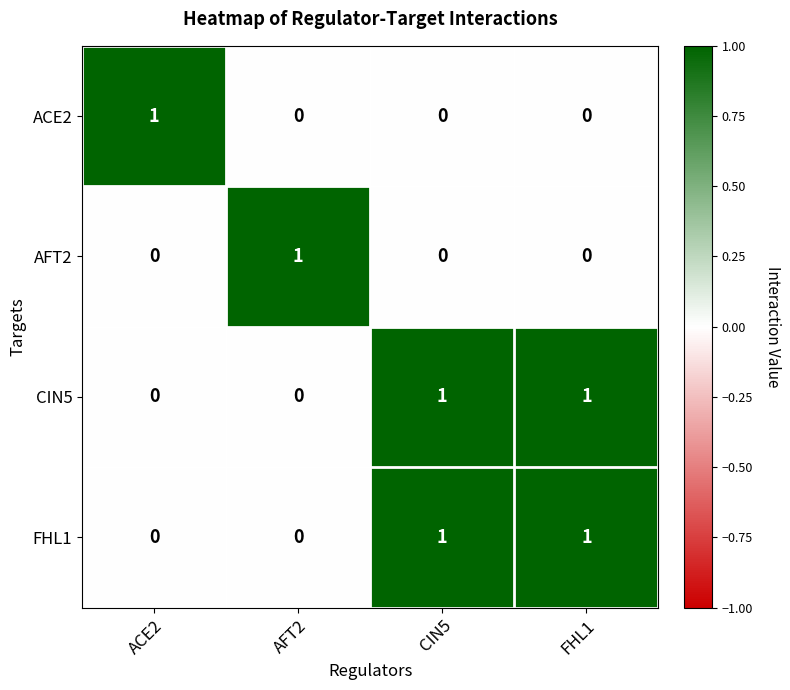

Reading left to right, list all the values displayed in this chart.

ACE2: 1	0	0	0
AFT2: 0	1	0	0
CIN5: 0	0	1	1
FHL1: 0	0	1	1